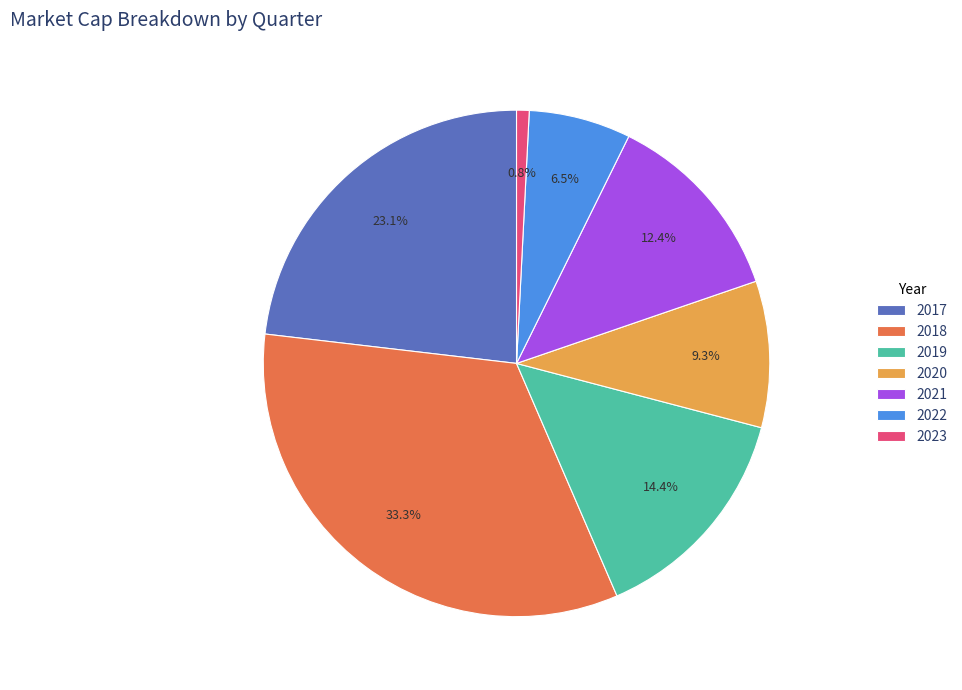

Count the number of slices in the pie.

7